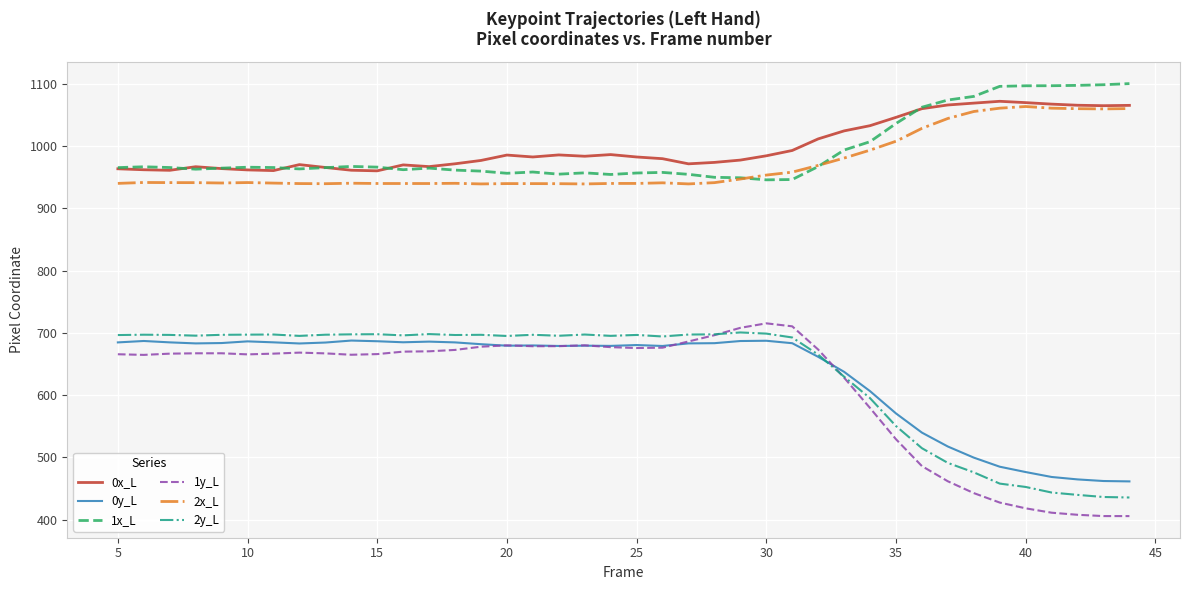

What is the greatest value displayed?

1100.2